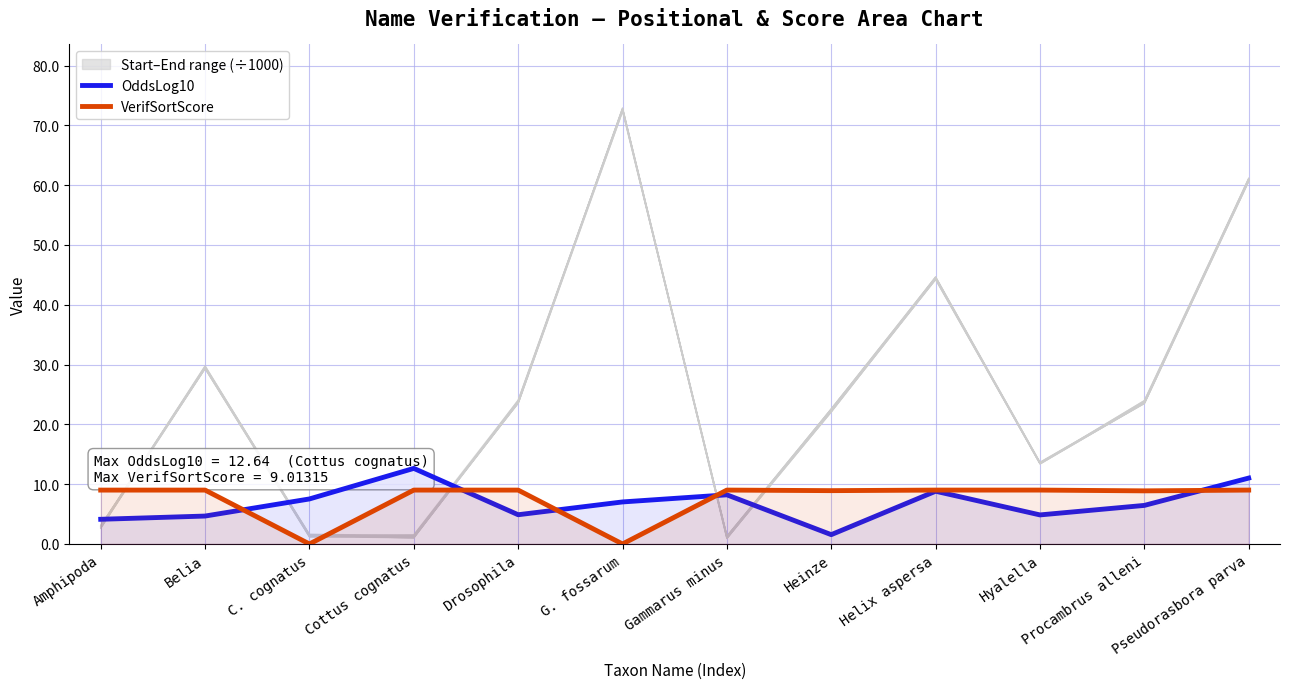

The value of OddsLog10 at Hyalella is 4.9. True or false?

True